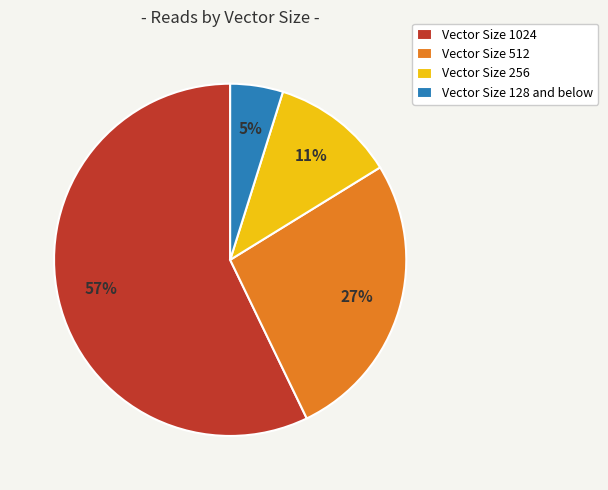

To the nearest percent, what is the difference between the largest and smallest slice percentages?

52%